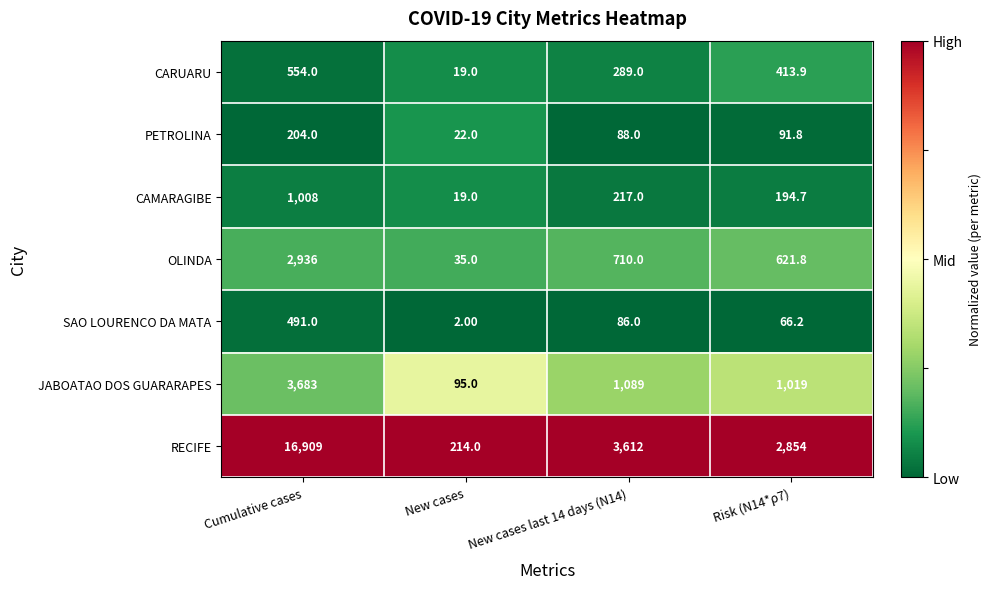

What is the spread (max minus min) of values at New cases last 14 days (N14)?

3526.0